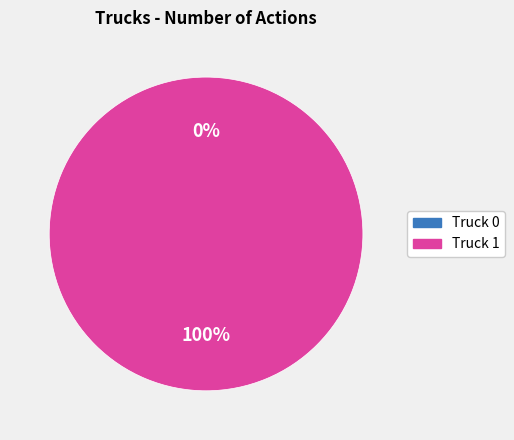

Is it true that Truck 0 is 0% of the pie?

True